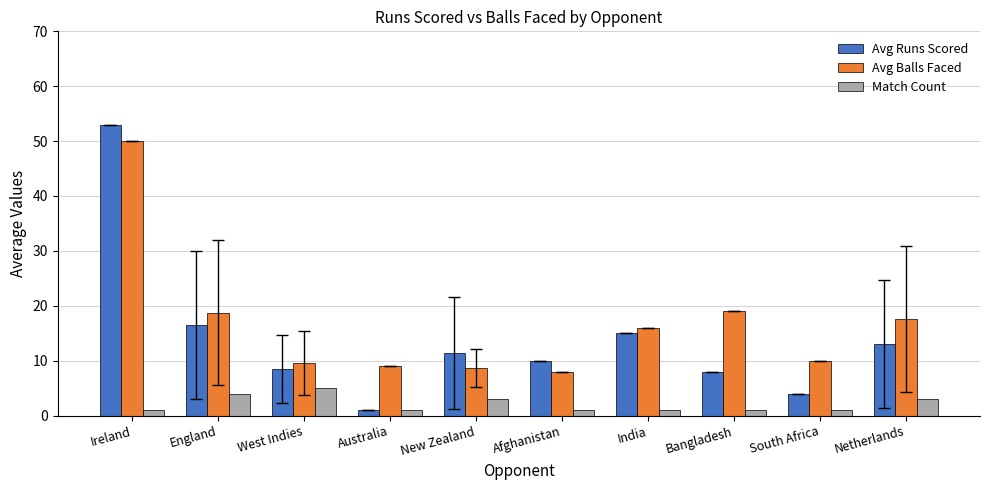

List the series in order of their overall mean, lowest first.

Match Count, Avg Runs Scored, Avg Balls Faced